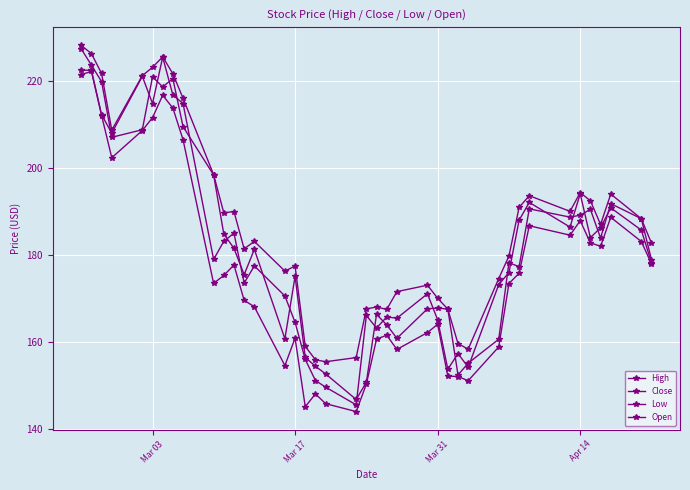

Does the chart have visible grid lines?

Yes